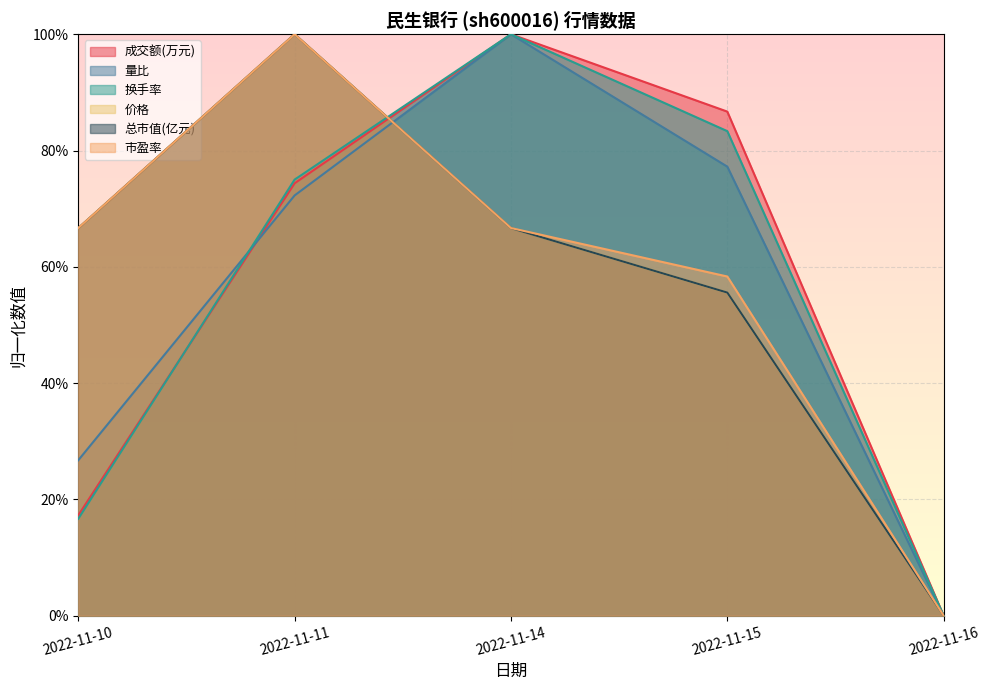

Does the chart display data point markers on the line(s)?

No